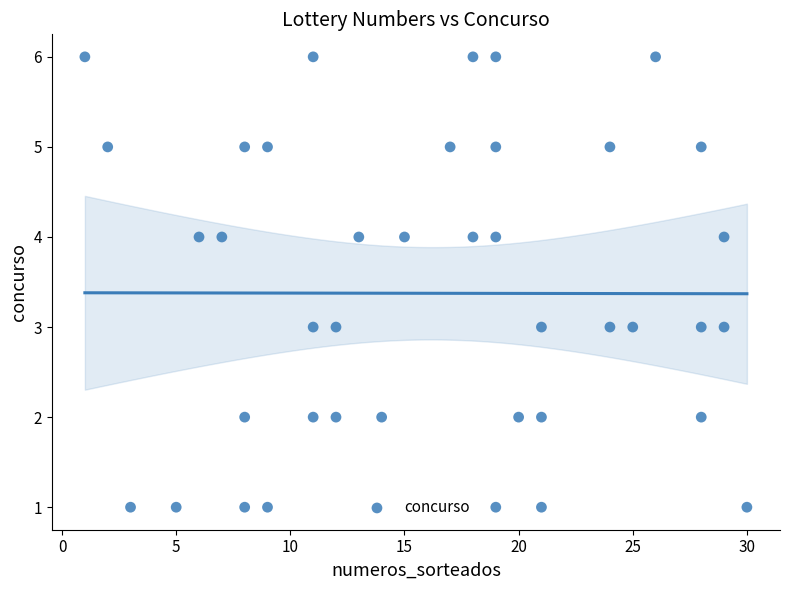

What is the range of X values (max minus min)?

29